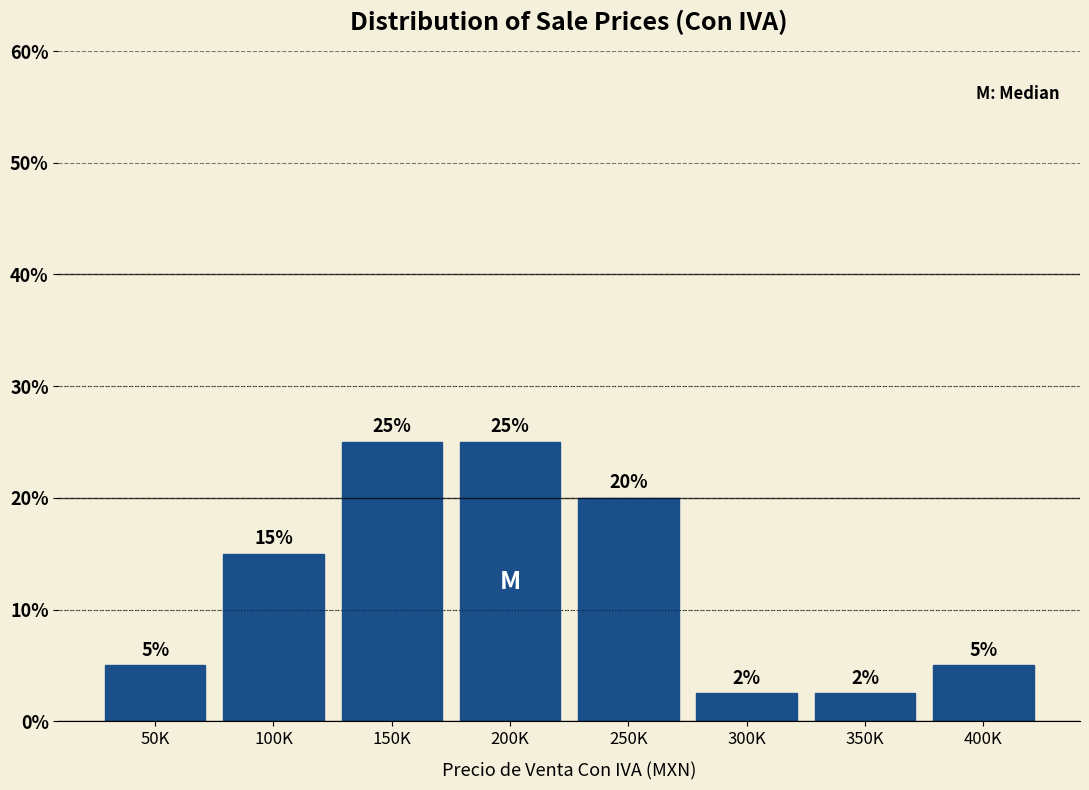

What is the sum of the values at 250K and 400K?

25.0